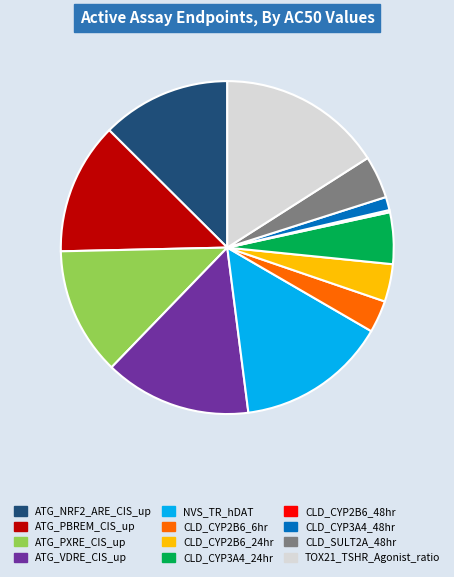

What is the ratio of the value at TOX21_TSHR_Agonist_ratio to the value at ATG_NRF2_ARE_CIS_up?

1.3